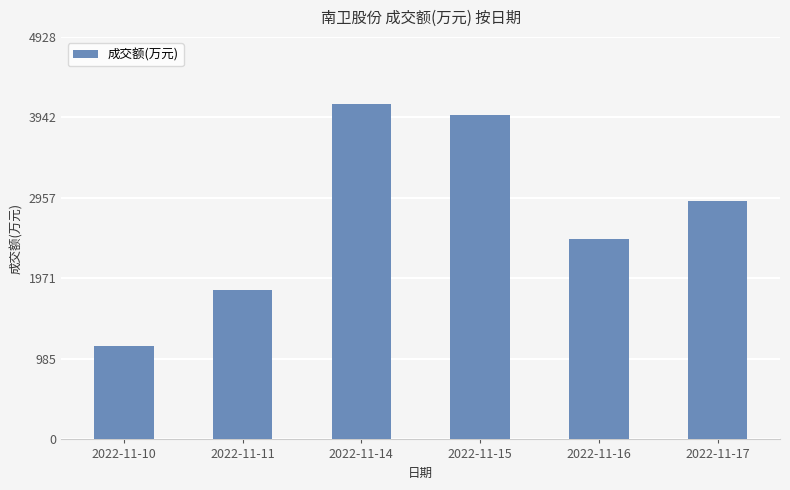

What is the smallest value displayed?

1143